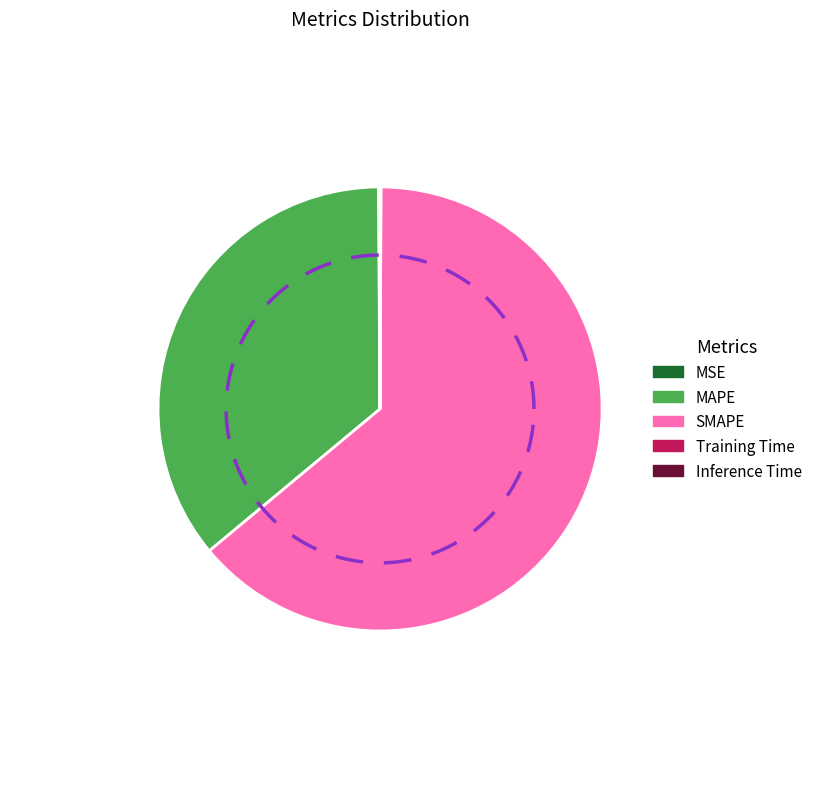

The Inference Time slice represents 11% of the pie. True or false?

False